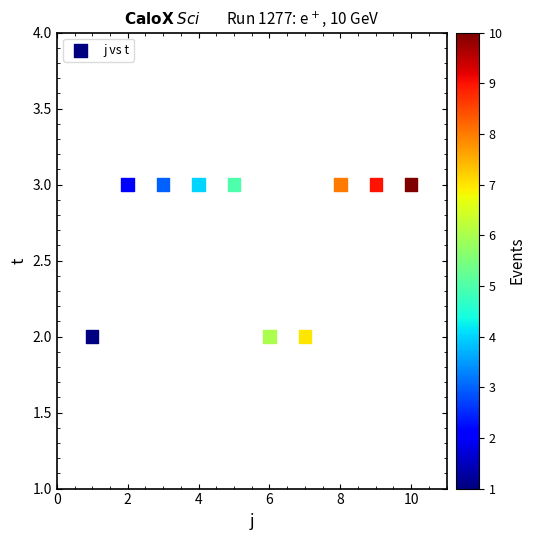

What is the average X value?

6